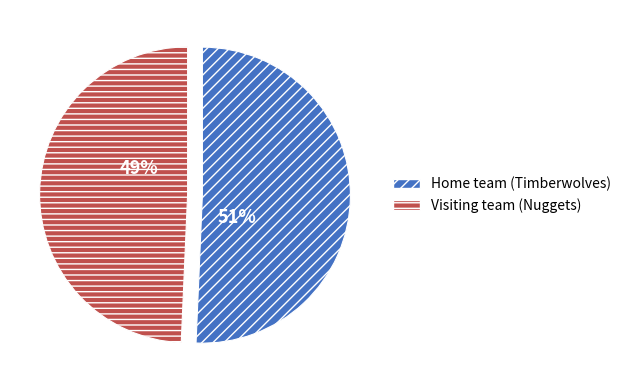

Between Visiting team (Nuggets) and Home team (Timberwolves), which is larger?

Home team (Timberwolves)